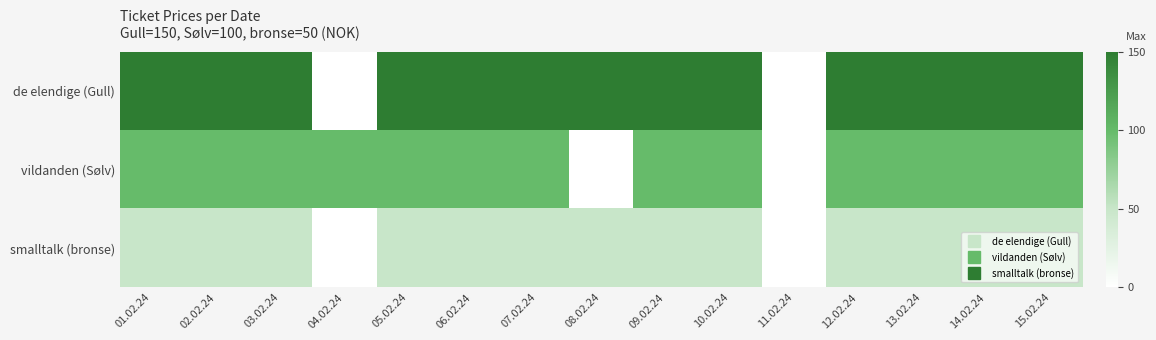

List the series in order of their peak value, highest first.

de elendige (Gull), vildanden (Sølv), smalltalk (bronse)